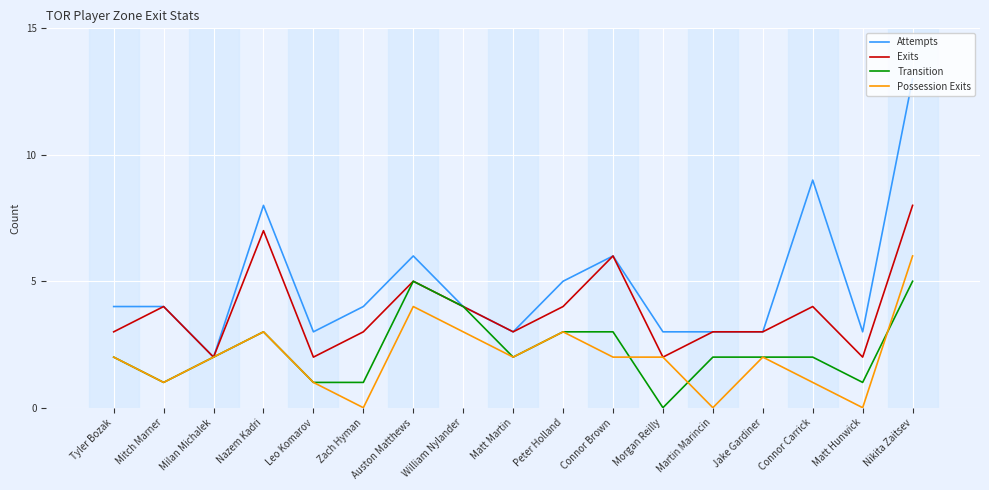

What are all the series names shown in the legend?

Attempts, Exits, Transition, Possession Exits